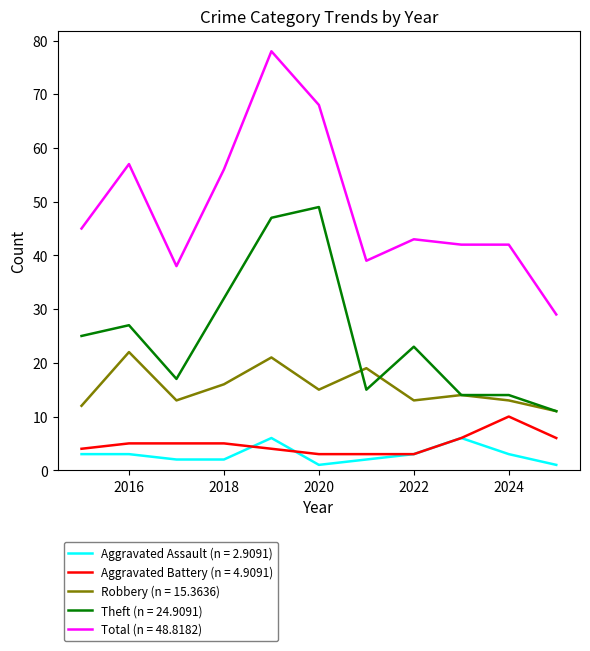

True or false: Total (n = 48.8182) and Aggravated Battery (n = 4.9091) cross at least once.

False